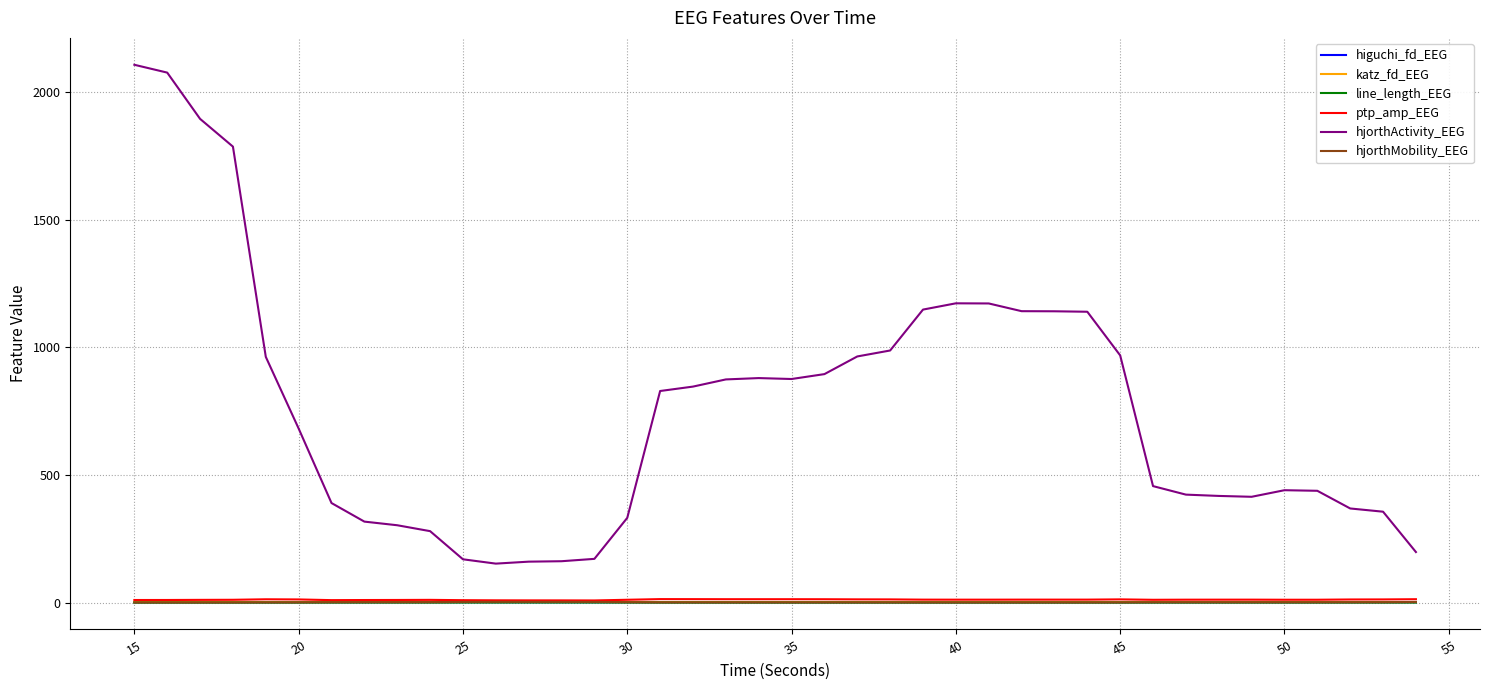

Which series has the widest spread of values?

hjorthActivity_EEG